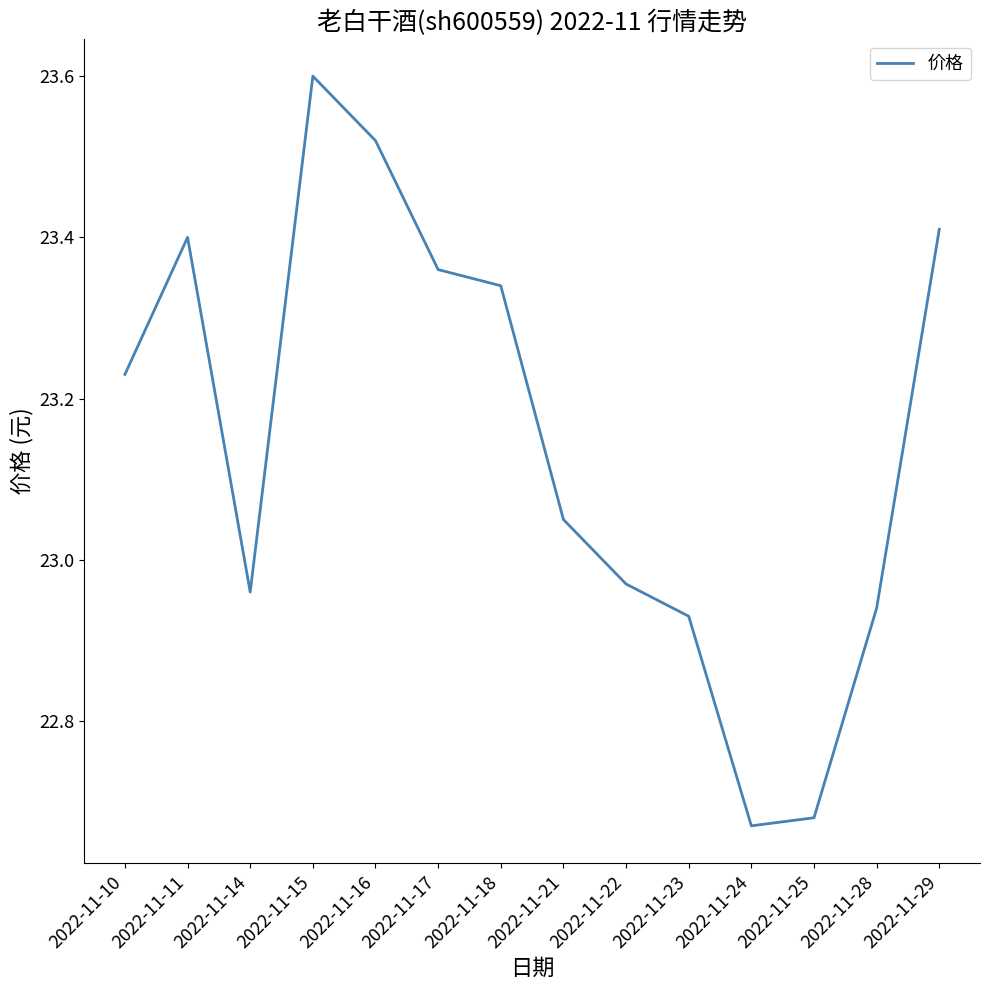

What is the difference between the maximum and minimum values?

0.9